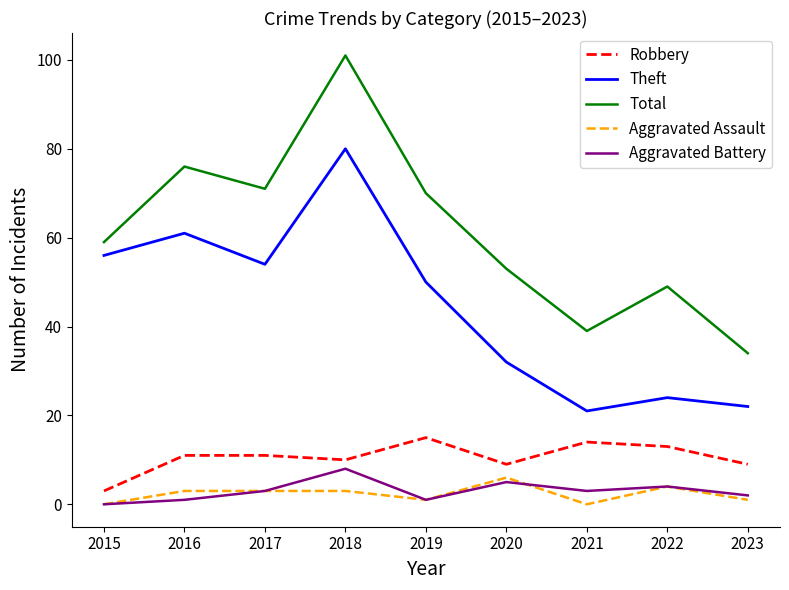

Reading left to right, list all the values displayed in this chart.

Robbery: 2015=3	2016=11	2017=11	2018=10	2019=15	2020=9	2021=14	2022=13	2023=9
Theft: 2015=56	2016=61	2017=54	2018=80	2019=50	2020=32	2021=21	2022=24	2023=22
Total: 2015=59	2016=76	2017=71	2018=101	2019=70	2020=53	2021=39	2022=49	2023=34
Aggravated Assault: 2015=0	2016=3	2017=3	2018=3	2019=1	2020=6	2021=0	2022=4	2023=1
Aggravated Battery: 2015=0	2016=1	2017=3	2018=8	2019=1	2020=5	2021=3	2022=4	2023=2